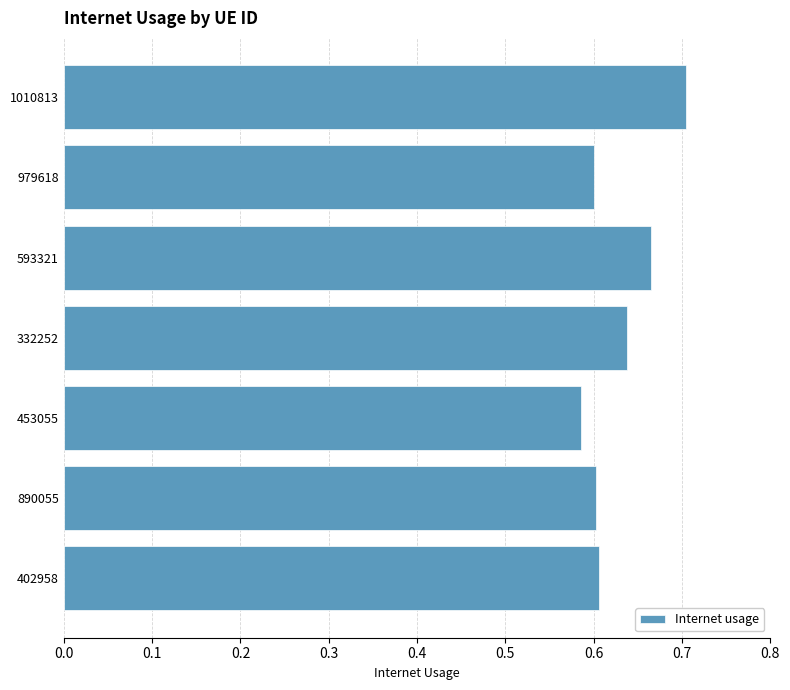

How many values are between 0 and 1?

7